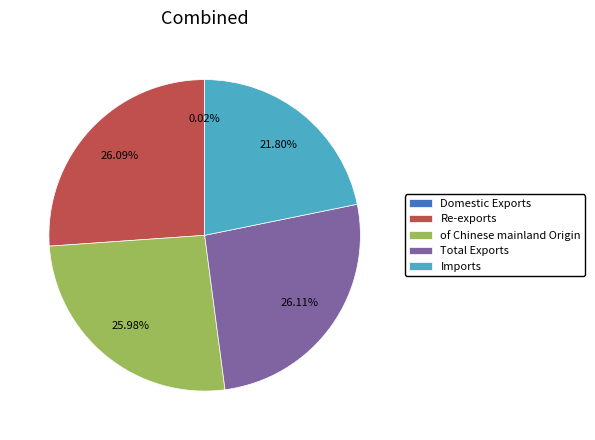

To the nearest percent, what is the average slice percentage?

20%